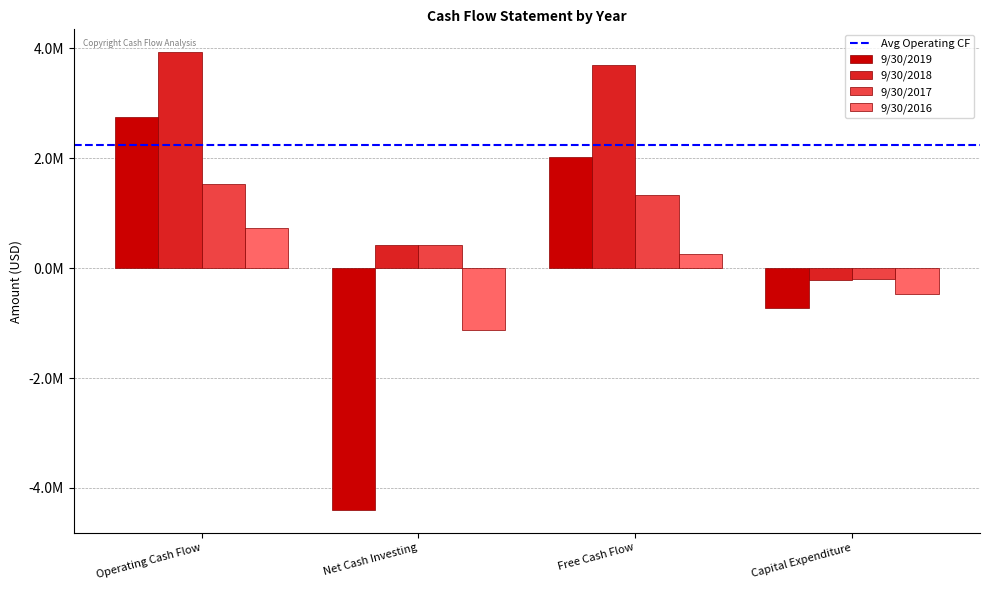

What is the maximum value for 9/30/2019?

2759322